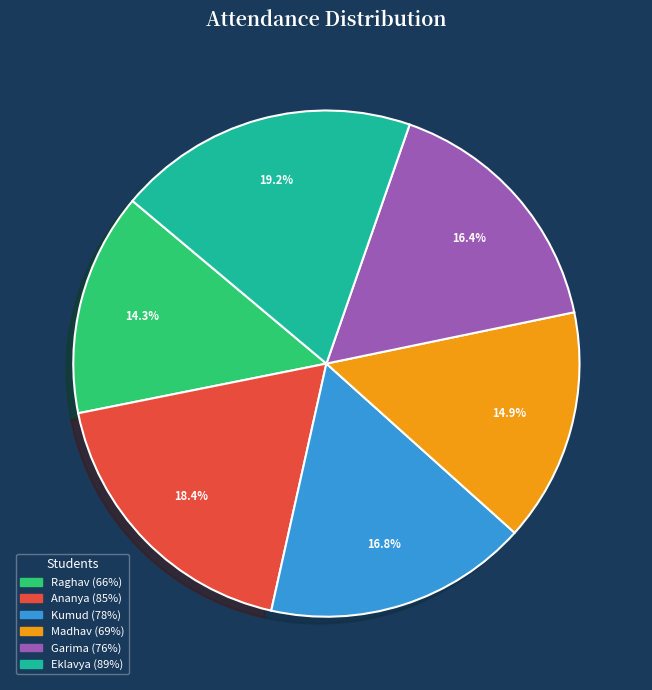

Is there any slice that represents more than half of the pie?

No